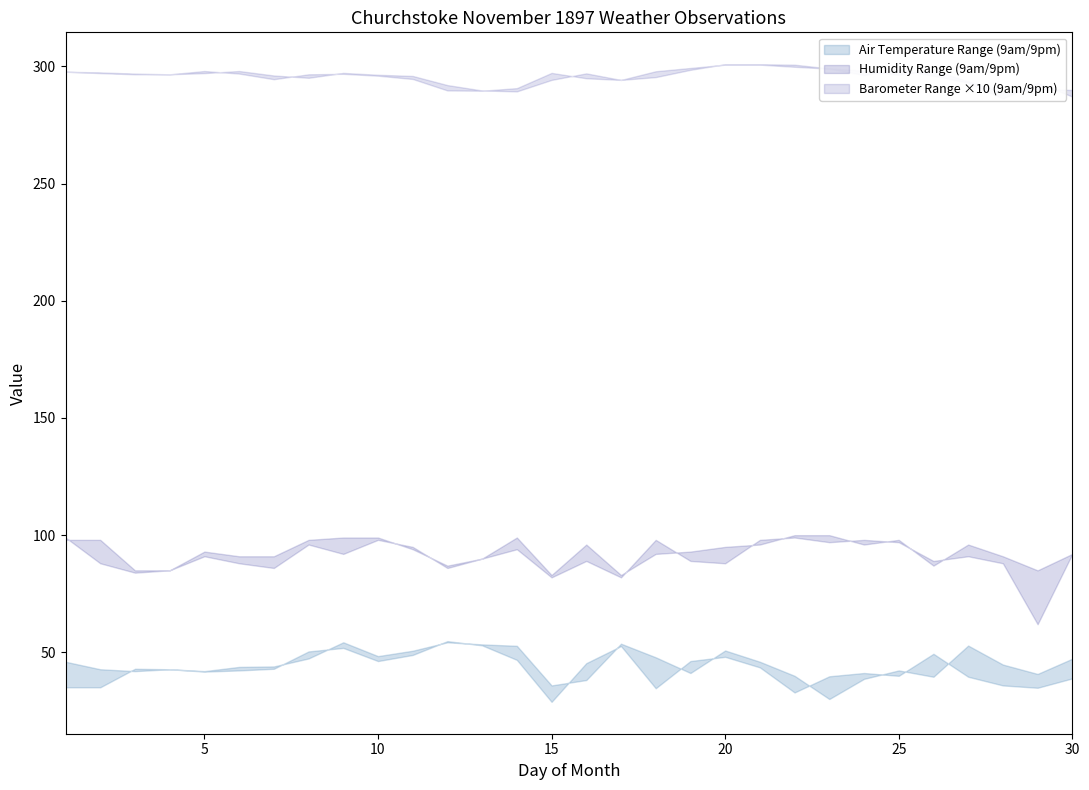

What is the sum of the Barometer 9pm values at 15 and 29?

59.0